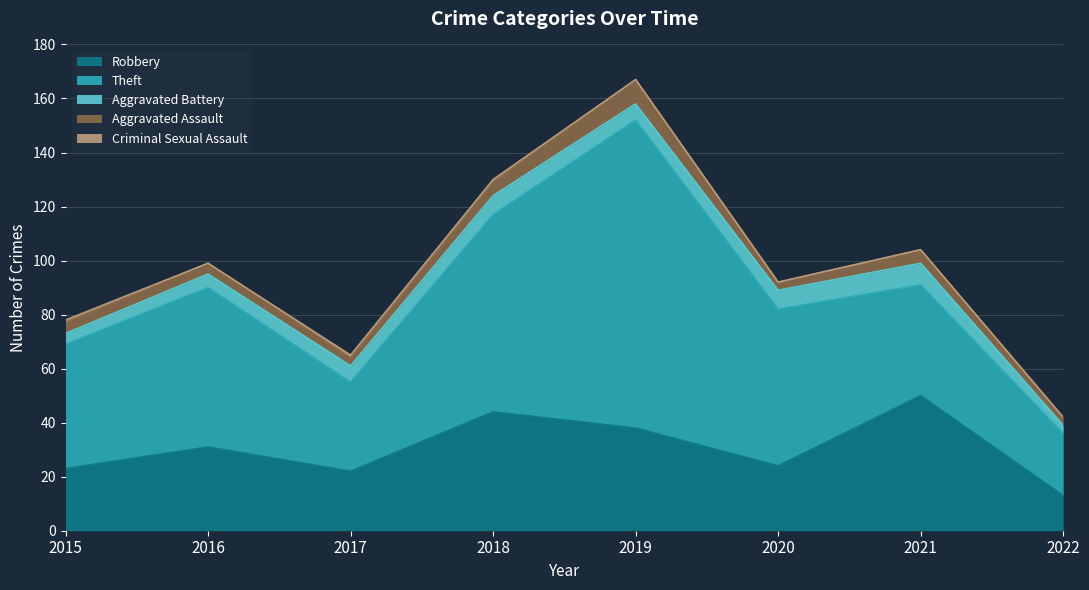

Between 2018 and 2016, which is larger?

2018